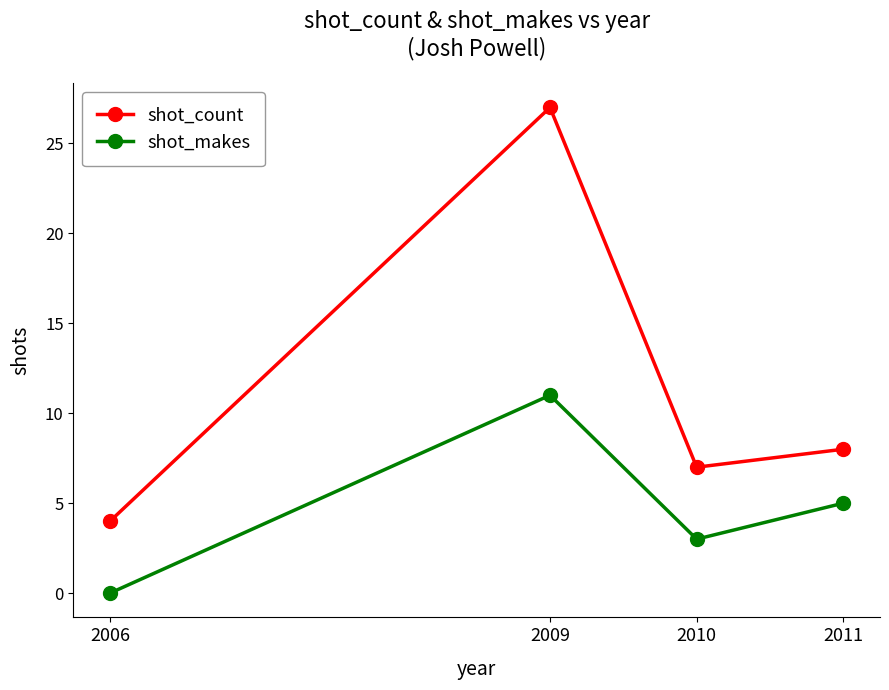

What are all the series names shown in the legend?

shot_count, shot_makes